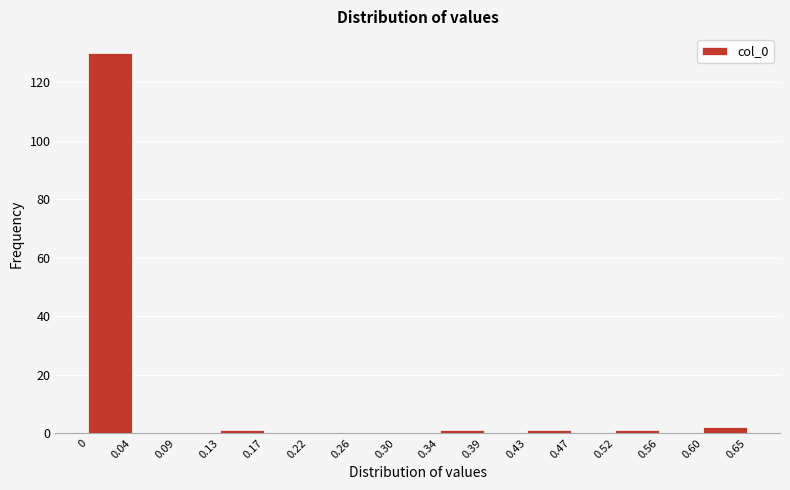

Reading left to right, transcribe this chart: for each bar, give the range it covers on the x-axis and its height. The values are not printed on the chart, so give them approximately, as read against the axis.

0 to 0.04: 130
0.04 to 0.09: 0
0.09 to 0.13: 0
0.13 to 0.17: under 2
0.17 to 0.22: 0
0.22 to 0.26: 0
0.26 to 0.30: 0
0.30 to 0.34: 0
0.34 to 0.39: under 2
0.39 to 0.43: 0
0.43 to 0.47: under 2
0.47 to 0.52: 0
0.52 to 0.56: under 2
0.56 to 0.60: 0
0.60 to 0.65: 2